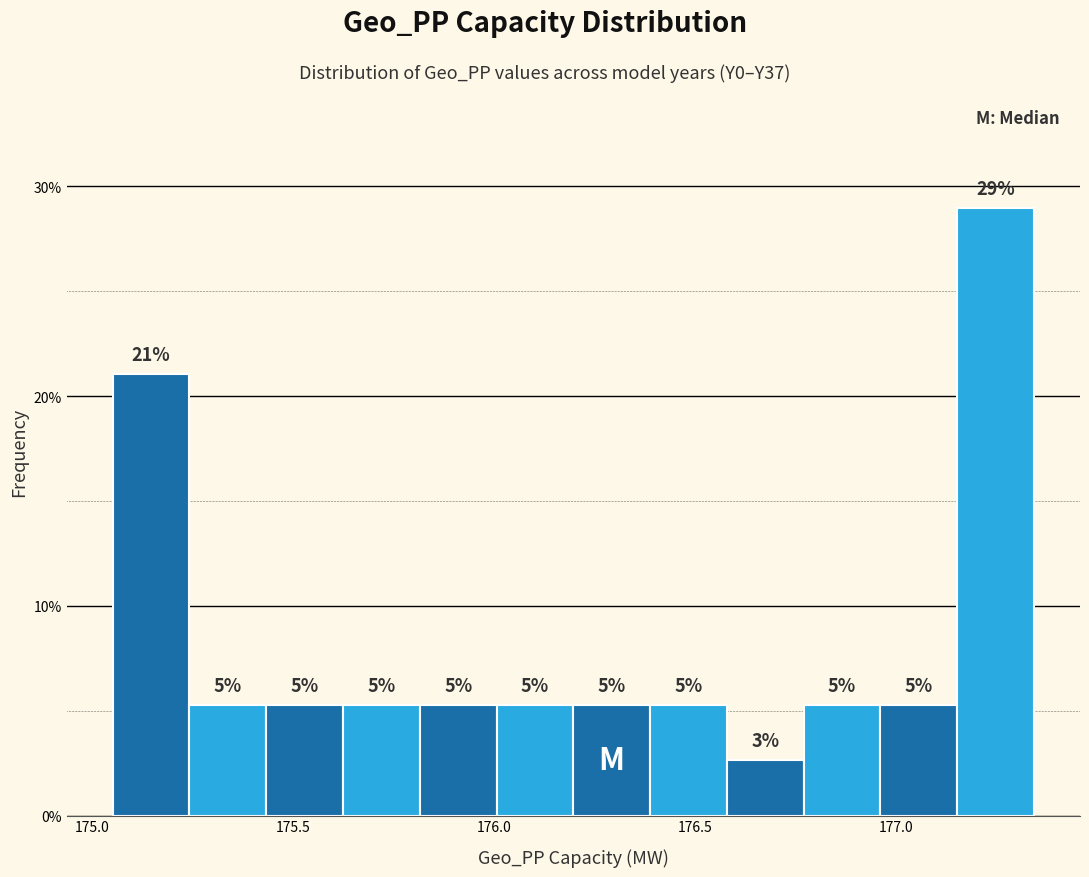

Read against the x-axis, roughly where is the centre of the tallest bar?

177.25